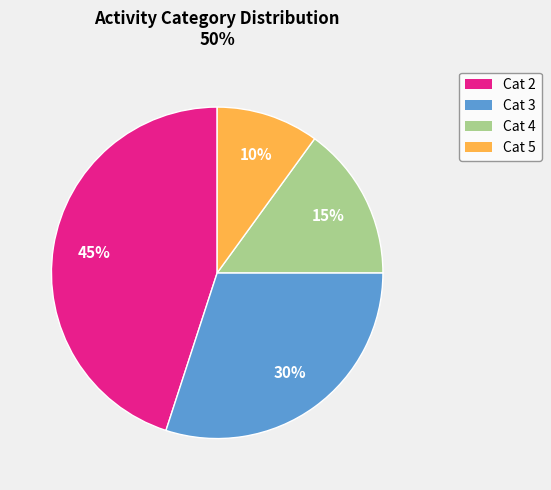

To the nearest percent, what is the difference between the largest and smallest slice percentages?

35%